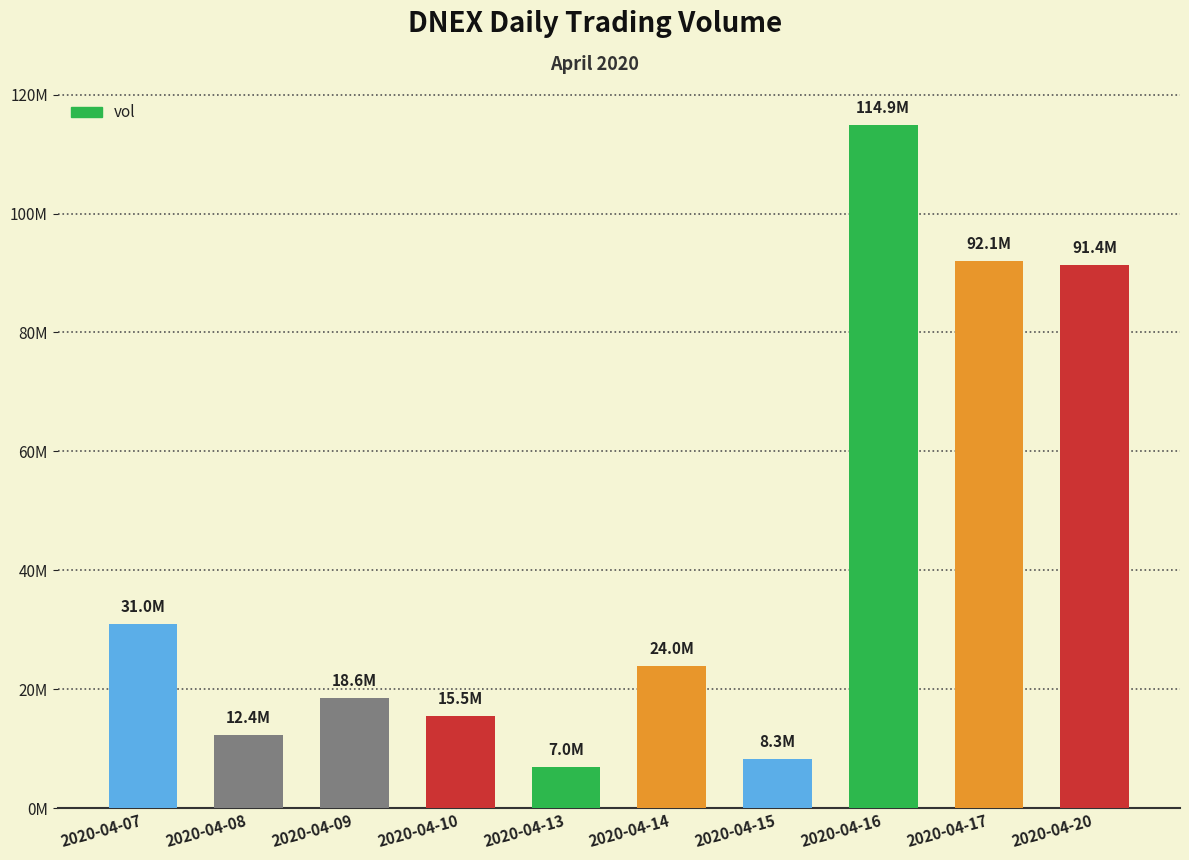

Which has a higher value, 2020-04-20 or 2020-04-15?

2020-04-20